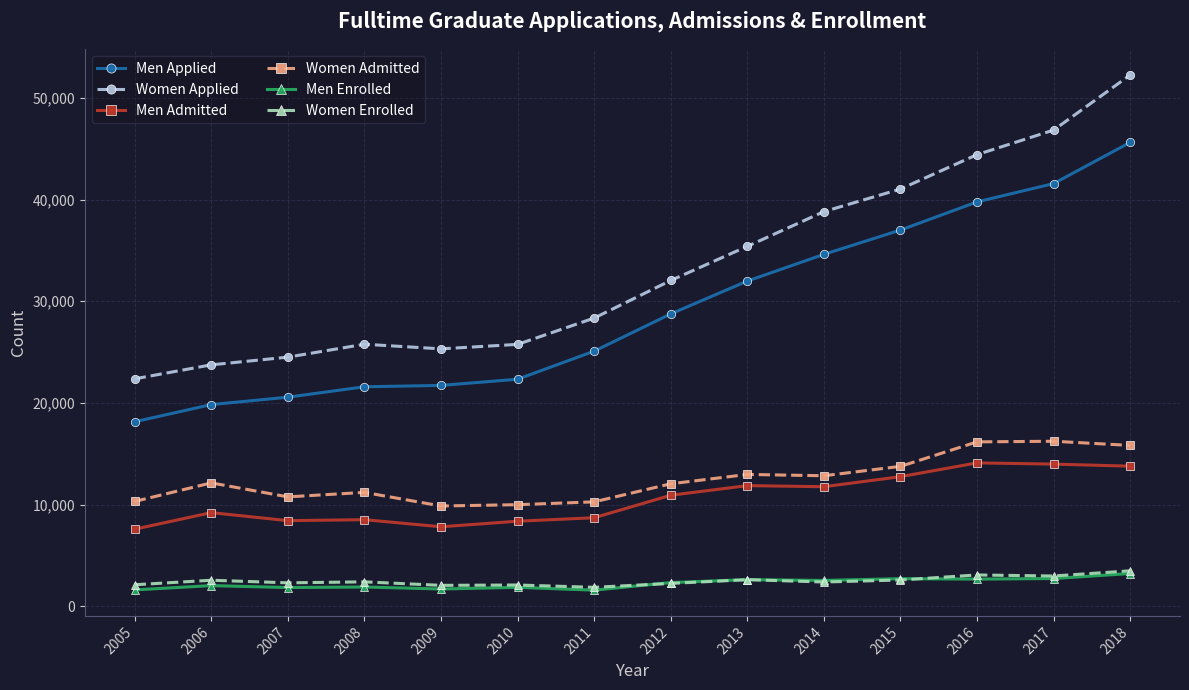

True or false: Women Applied has a value of 24507 at 2007.

True